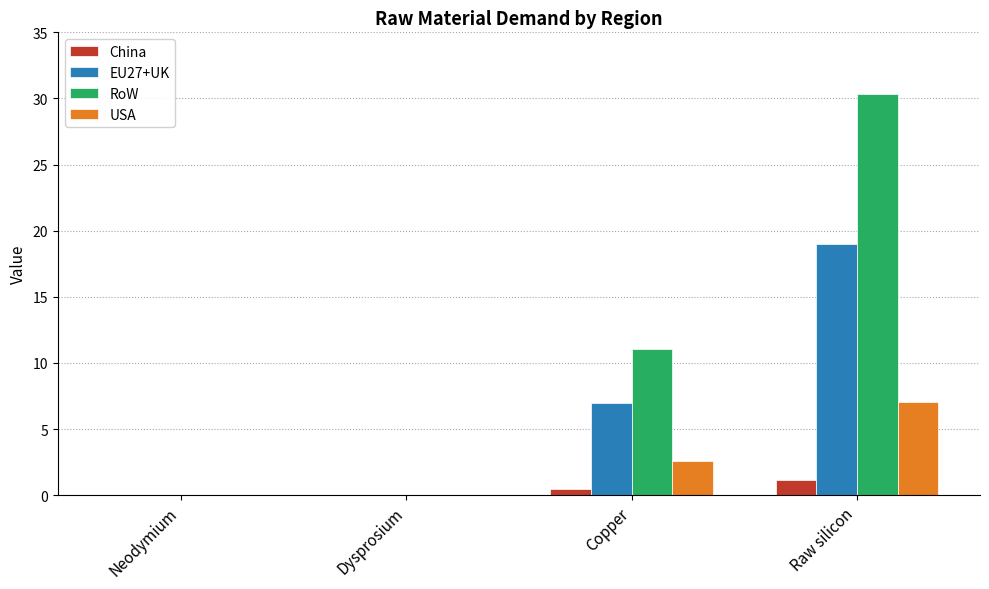

Where does the EU27+UK series first go above 6?

Copper